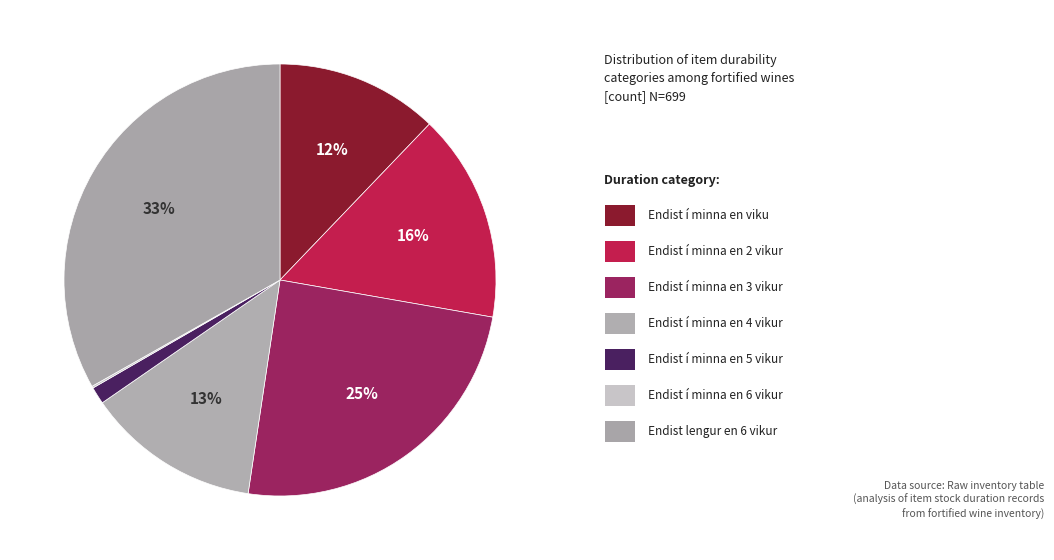

Is there a majority slice in this chart?

No